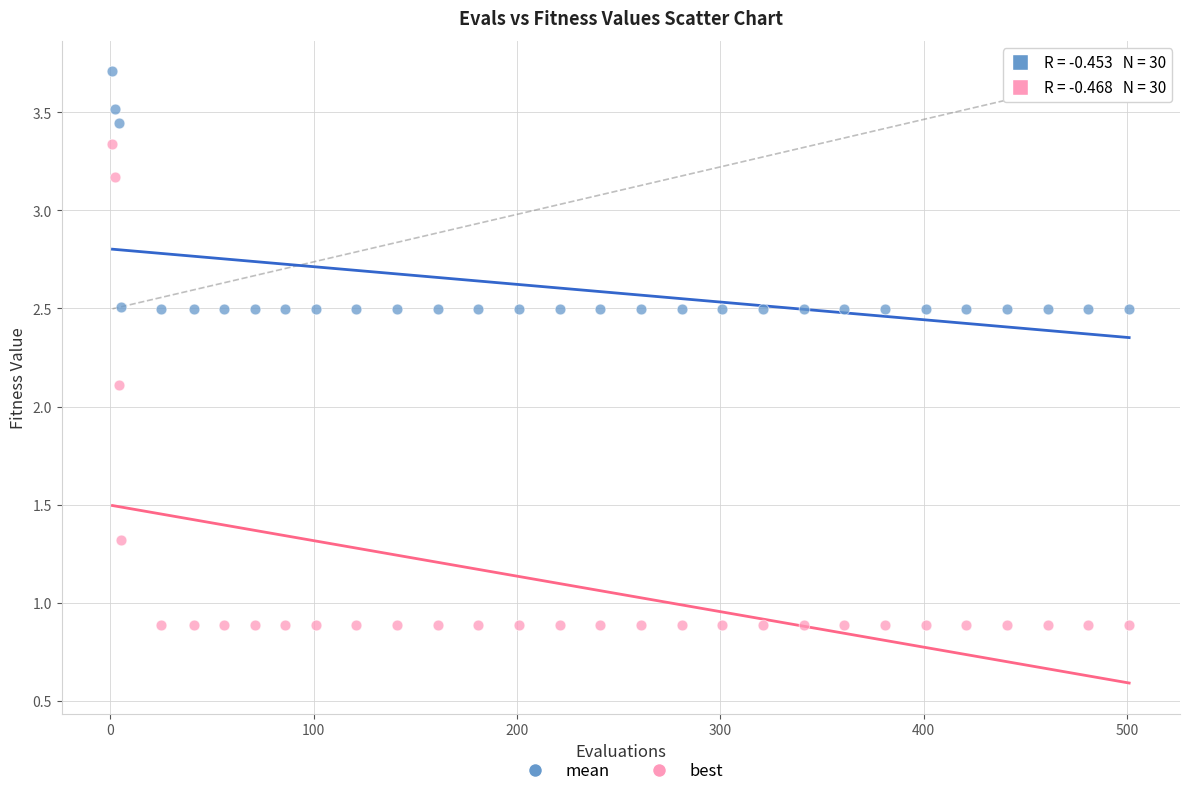

Which series reaches the minimum Y coordinate?

best